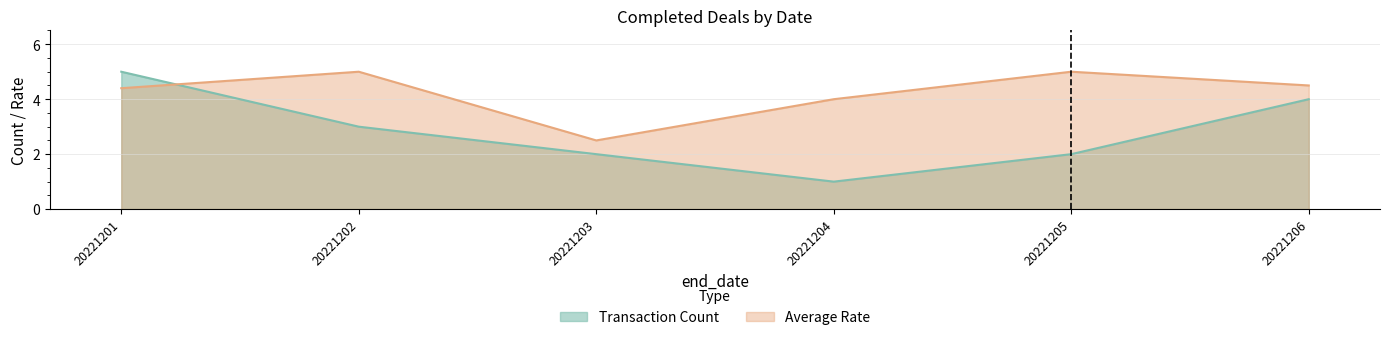

The value of Transaction Count at 20221203 is 2.7. True or false?

False